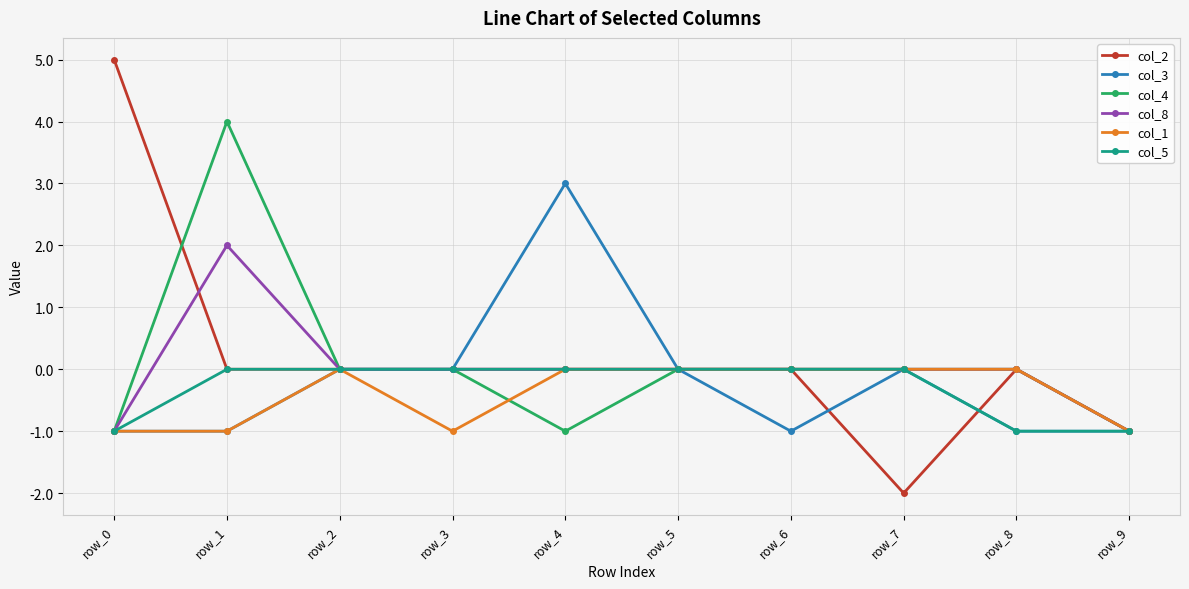

At which category does the chart reach its peak across all series?

row_0